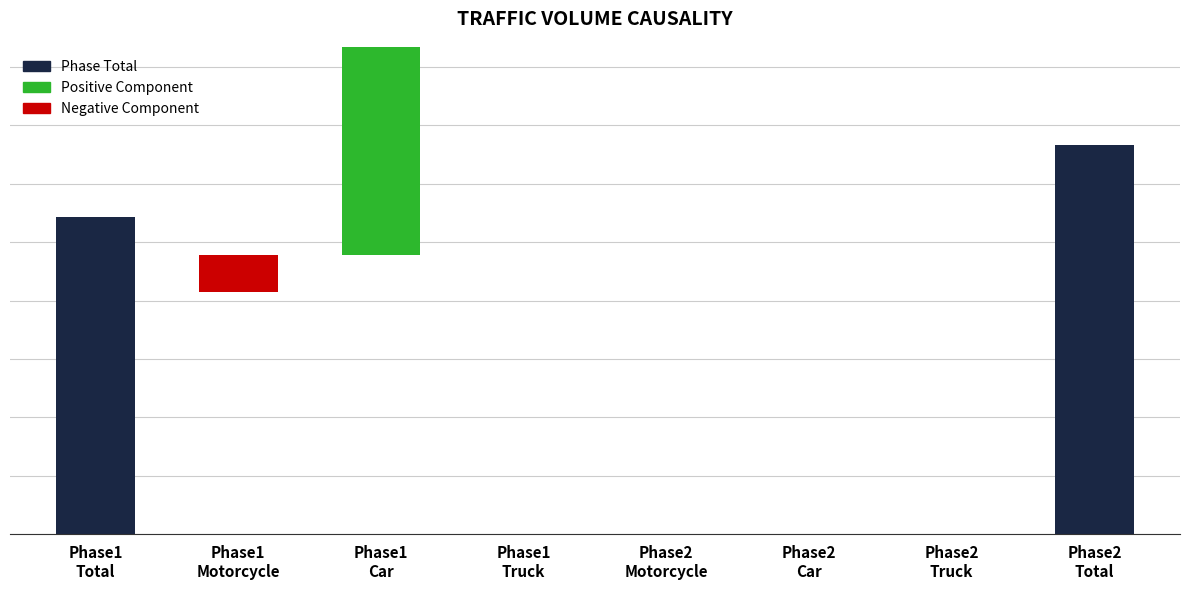

What is the change in value from Phase1
Car to Phase2
Total?

+3819